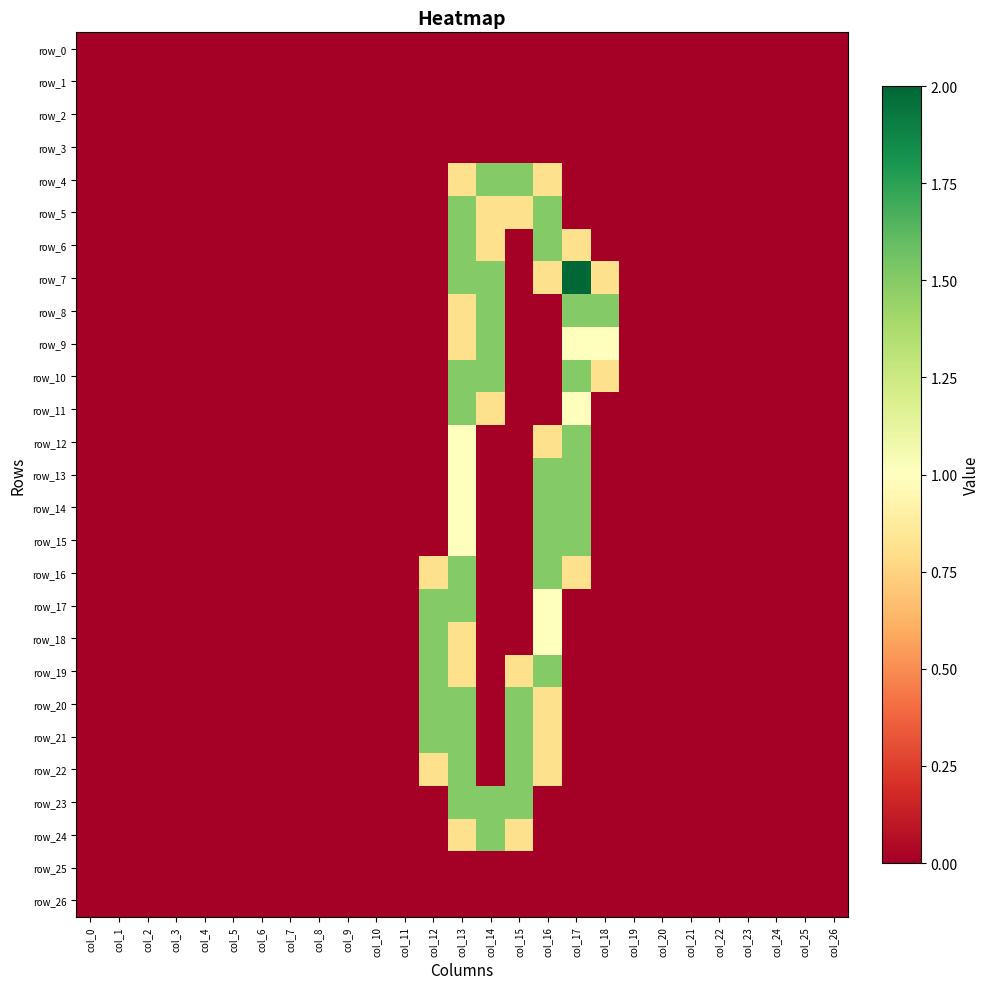

Which series has the largest total across all categories?

row_7